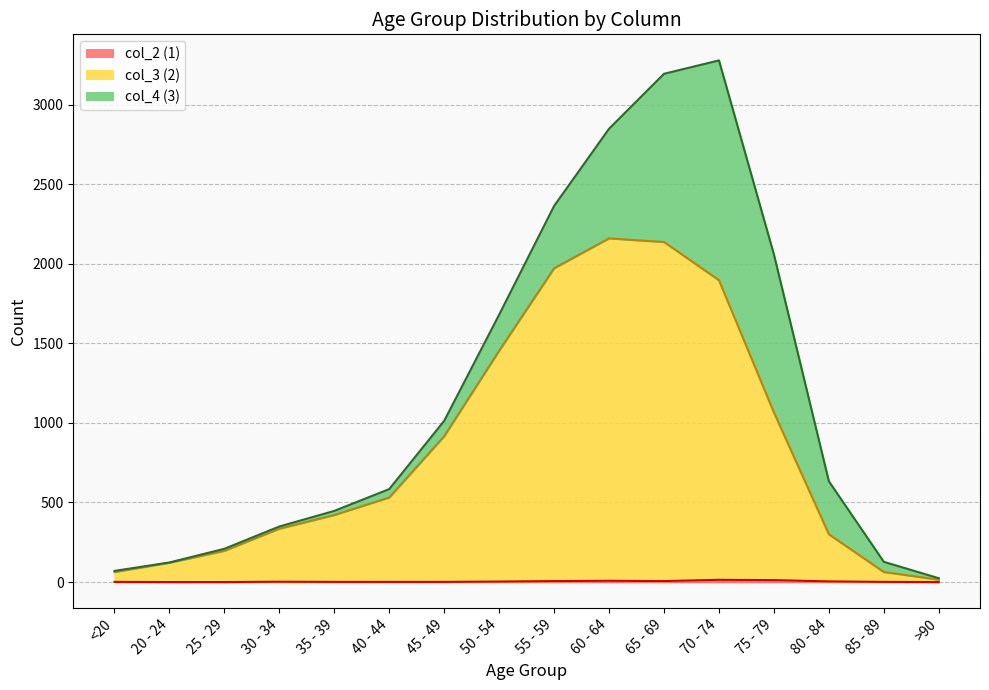

In col_3 (2), how many points are higher than both neighbors (excluding endpoints)?

1